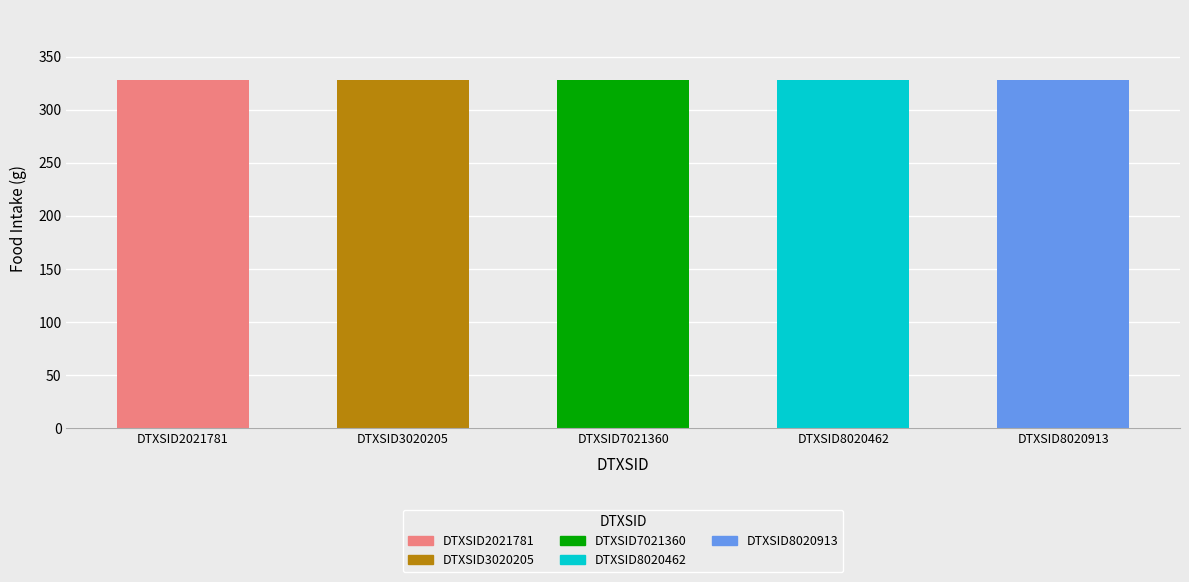

Does the chart contain stacked bars?

No